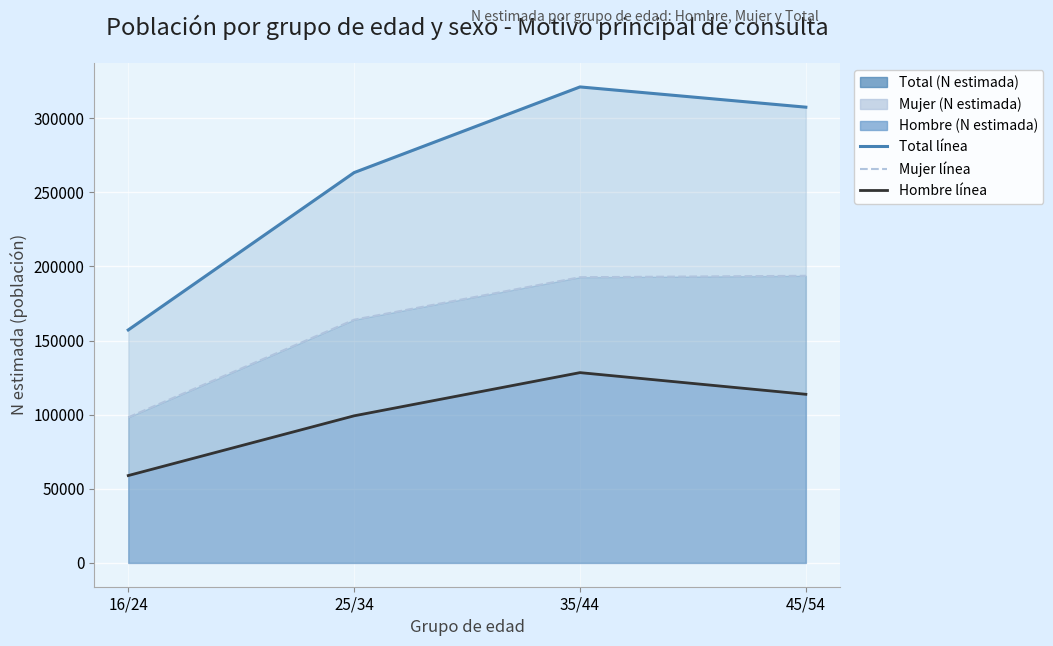

What is the value of the Total línea point at the 4th from the left?

307461